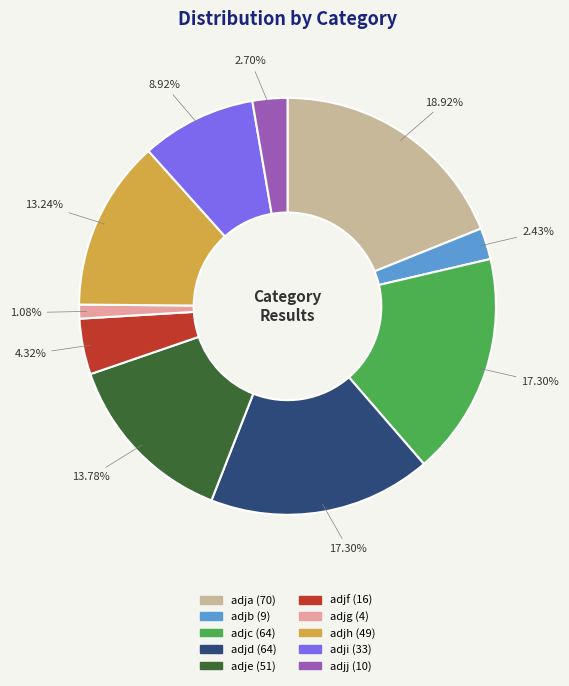

What is the smallest slice in the pie chart?

adjg